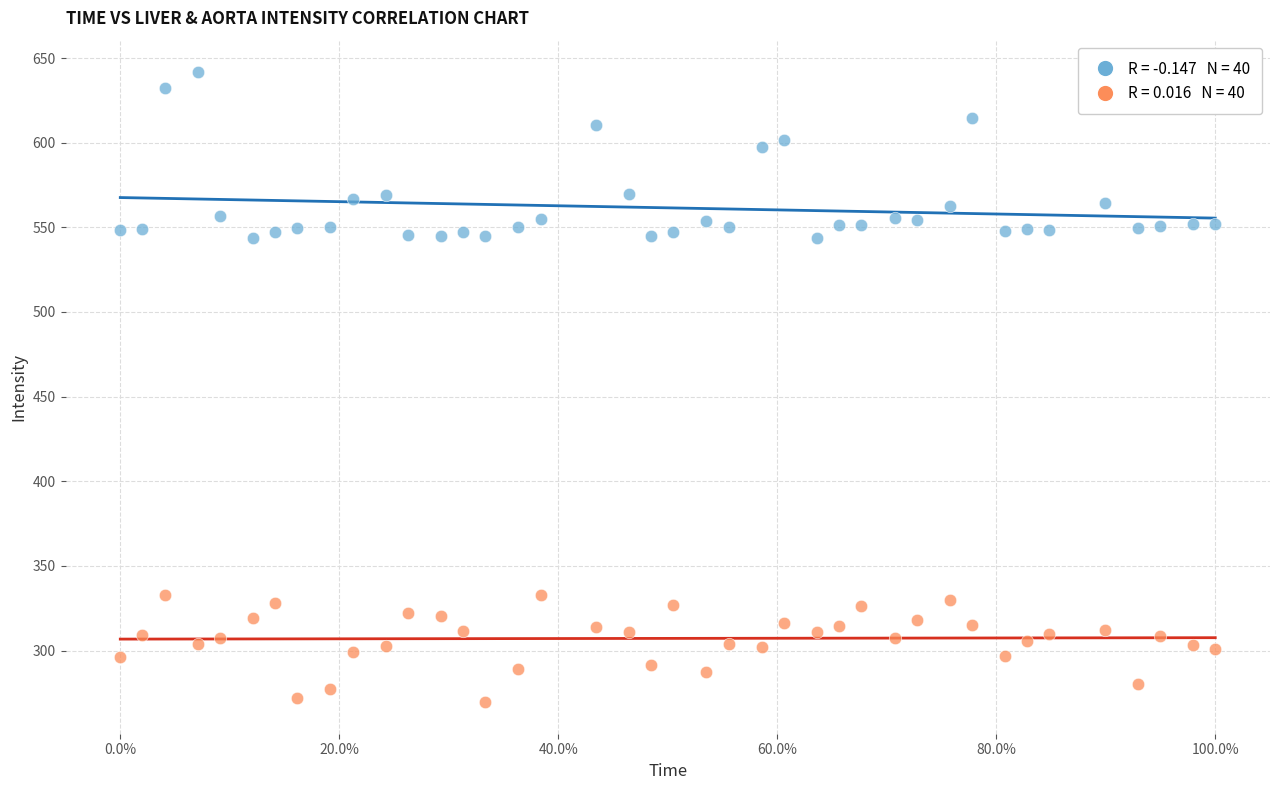

Across all data points, what is the range of Y values (max minus min)?

372.1